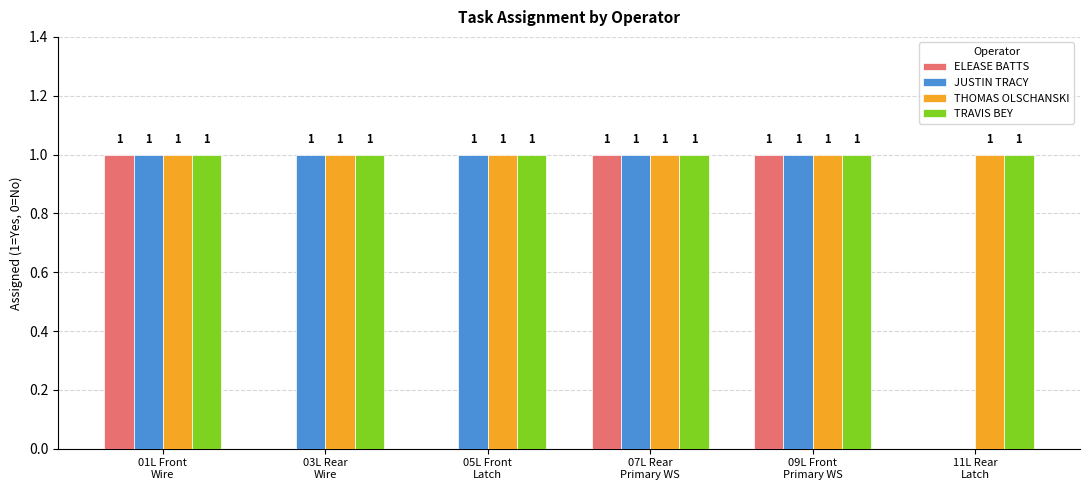

What is the sum of all TRAVIS BEY values?

6